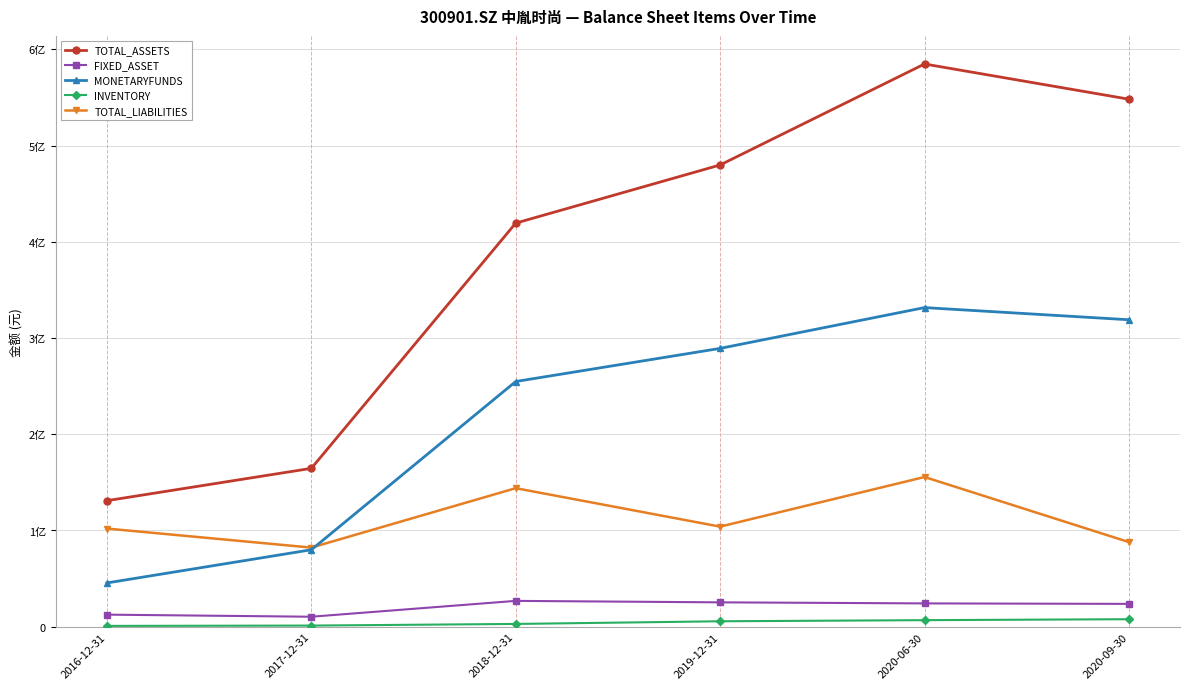

What is the total value across all series at 2016-12-31?

291684879.4